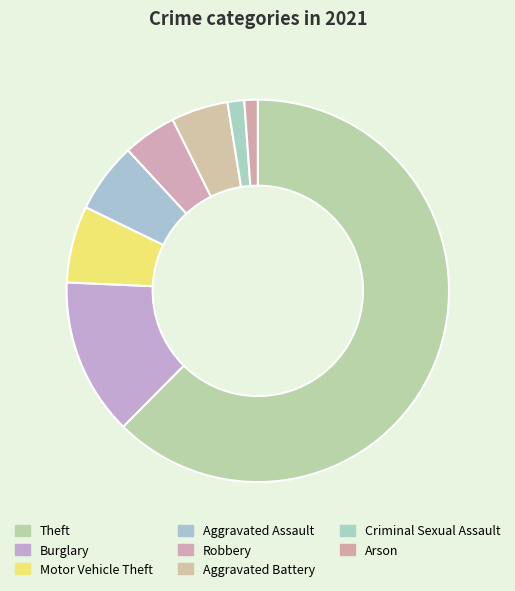

Is it true that Motor Vehicle Theft is 6% of the pie?

True